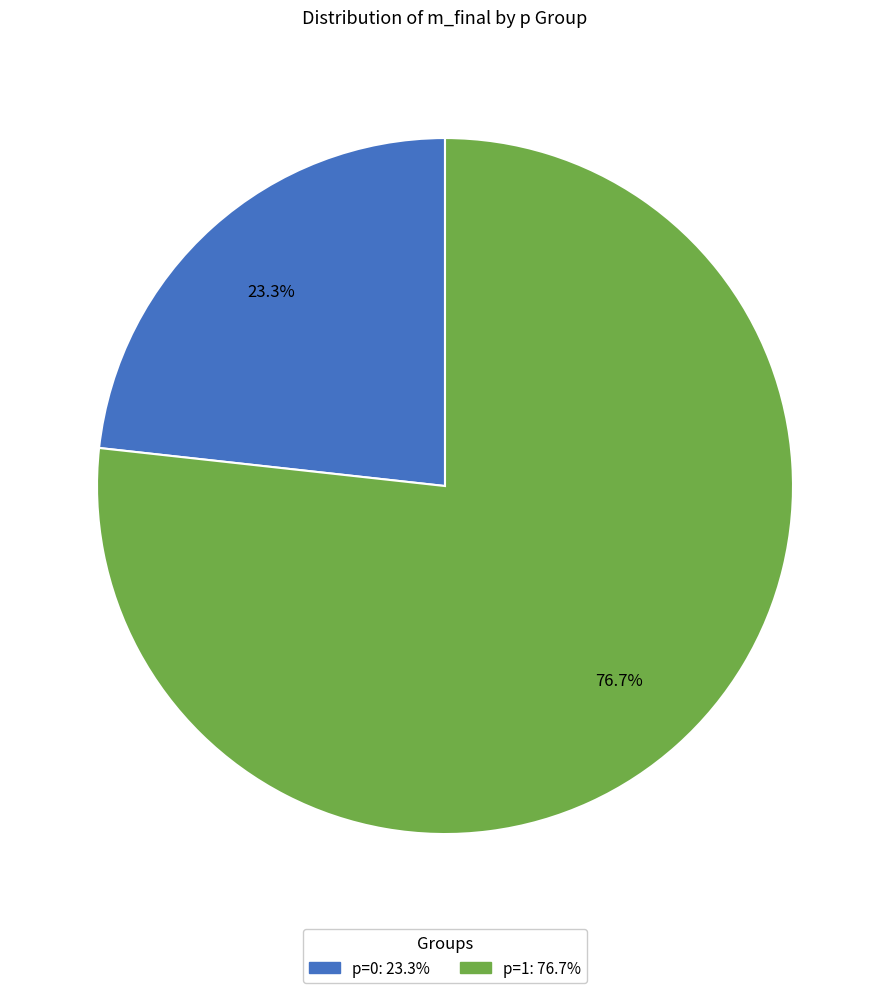

To the nearest percent, what is the average slice percentage?

50%